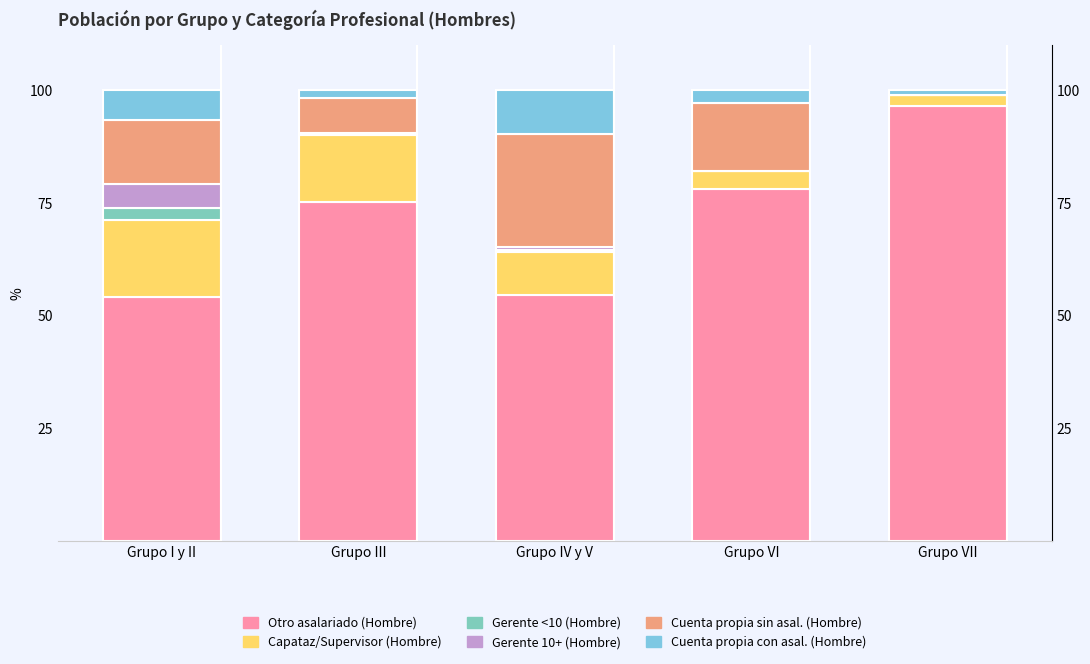

Is it true that Otro asalariado (Hombre) equals 76.8 at Grupo IV y V?

False